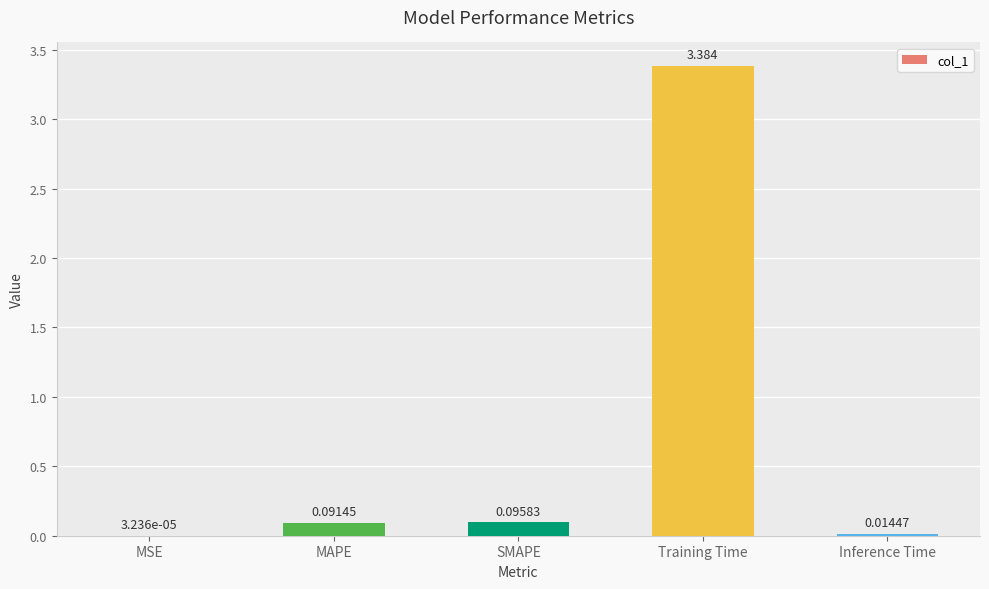

Where is the data nearest to the value 1?

SMAPE